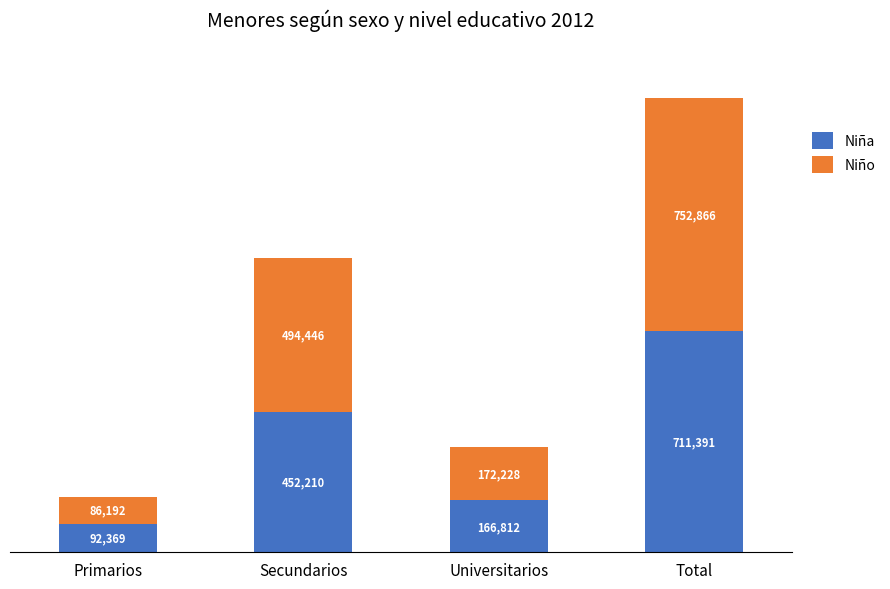

Rank the categories by Niña value from lowest to highest.

Primarios, Universitarios, Secundarios, Total